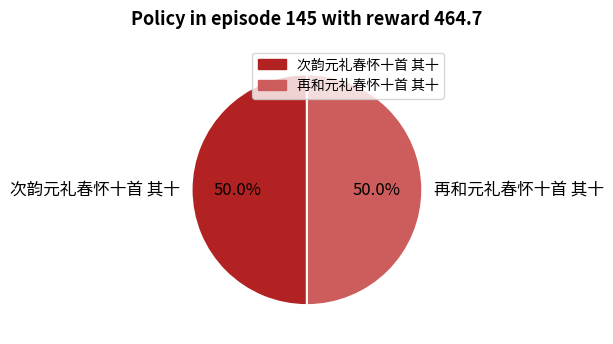

What is the ratio of the value at 再和元礼春怀十首 其十 to the value at 次韵元礼春怀十首 其十?

1.0